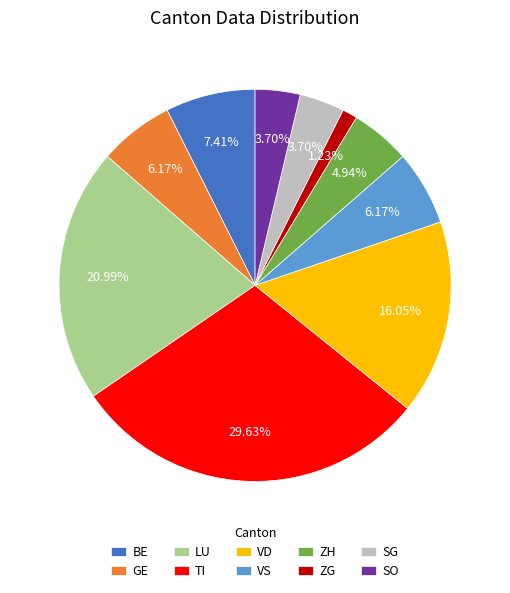

Do SG and ZG together represent more than half of the pie?

No